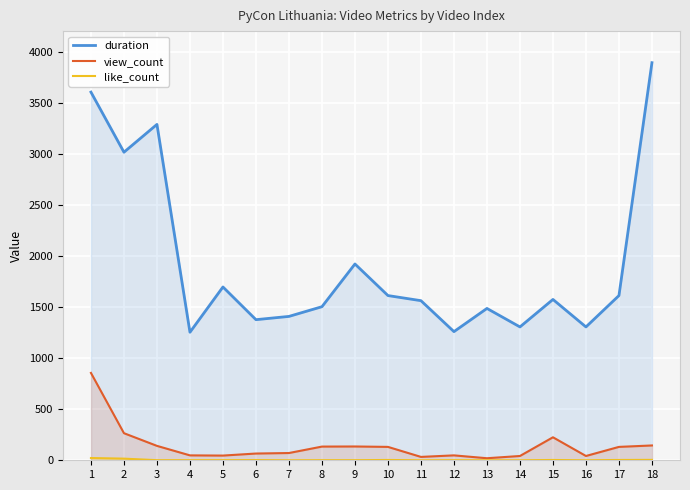

Rank the categories by like_count value from highest to lowest.

1, 2, 18, 10, 15, 17, 6, 3, 4, 5, 8, 9, 12, 7, 11, 13, 14, 16